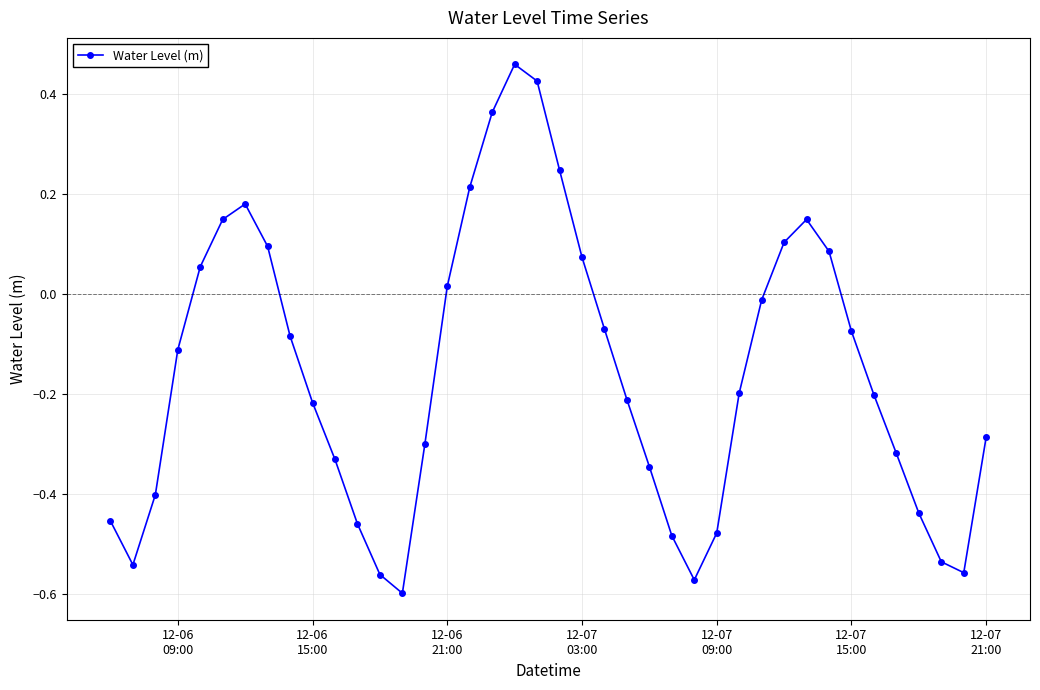

What is the sum of all values?

-6.2